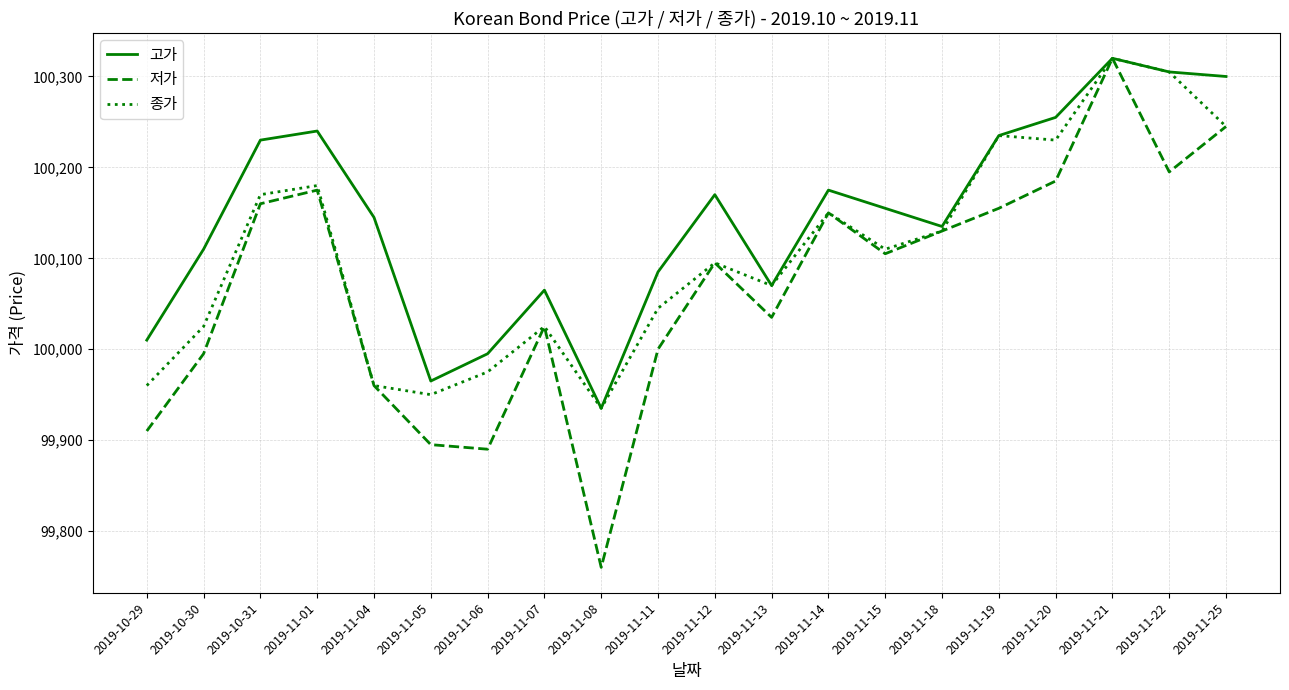

What is the sum of the 고가 values at 2019-11-25 and 2019-11-20?

200555